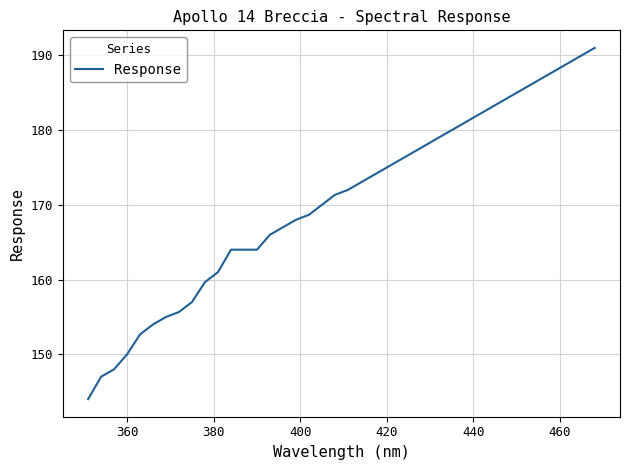

What is the greatest value displayed?

191.0